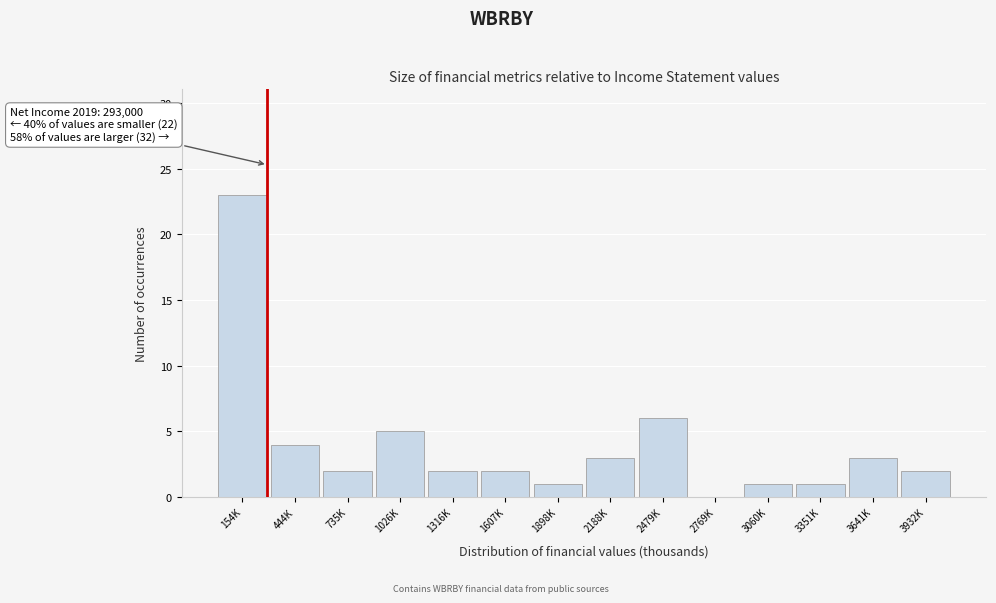

What is the sum of all values?

55